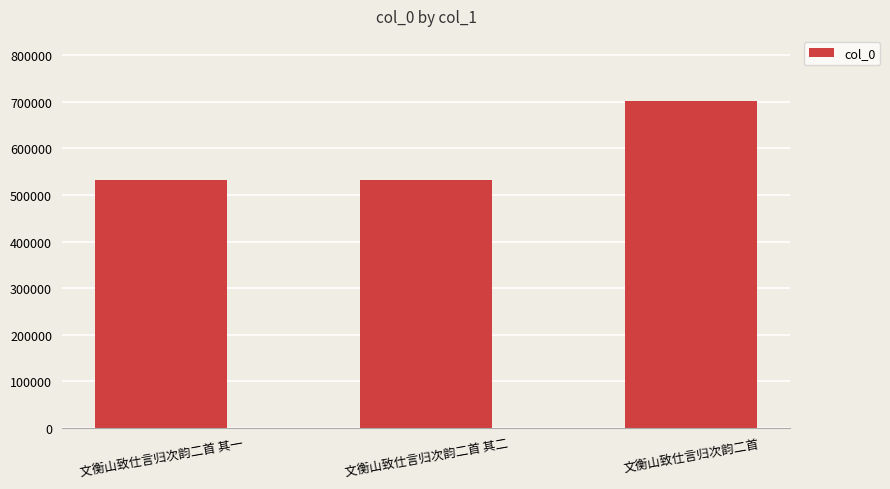

Is it true that the value at 文衡山致仕言归次韵二首 其一 is 532047?

True